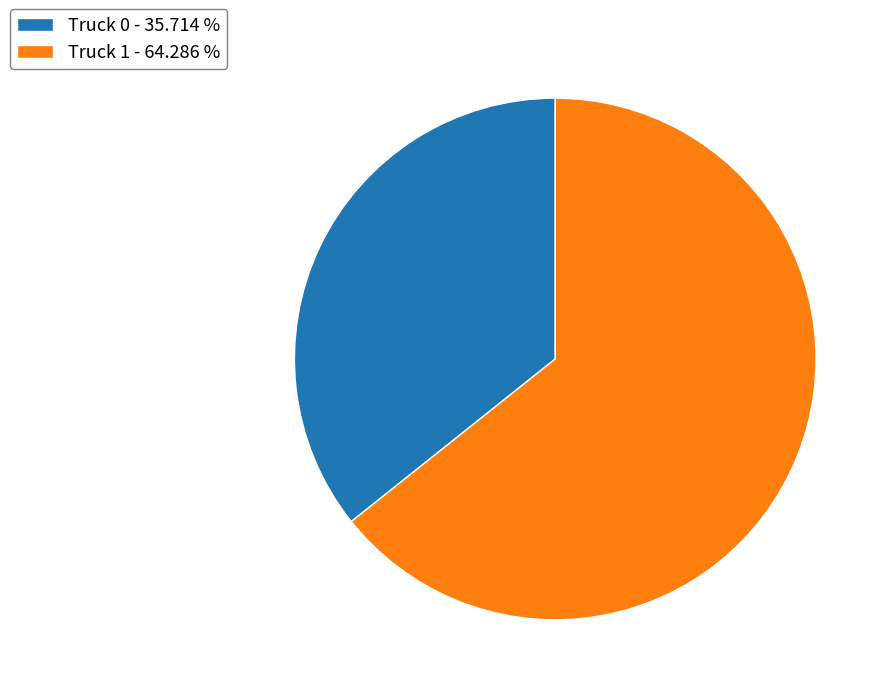

Which has a higher value, Truck 0 - 35.714 % or Truck 1 - 64.286 %?

Truck 1 - 64.286 %